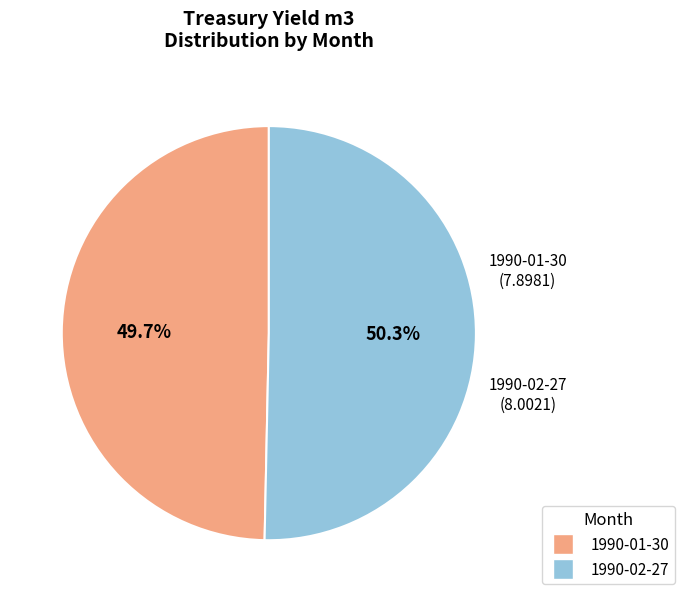

To the nearest percent, what is the difference between the 1990-01-30 and 1990-02-27 slice percentages?

1%